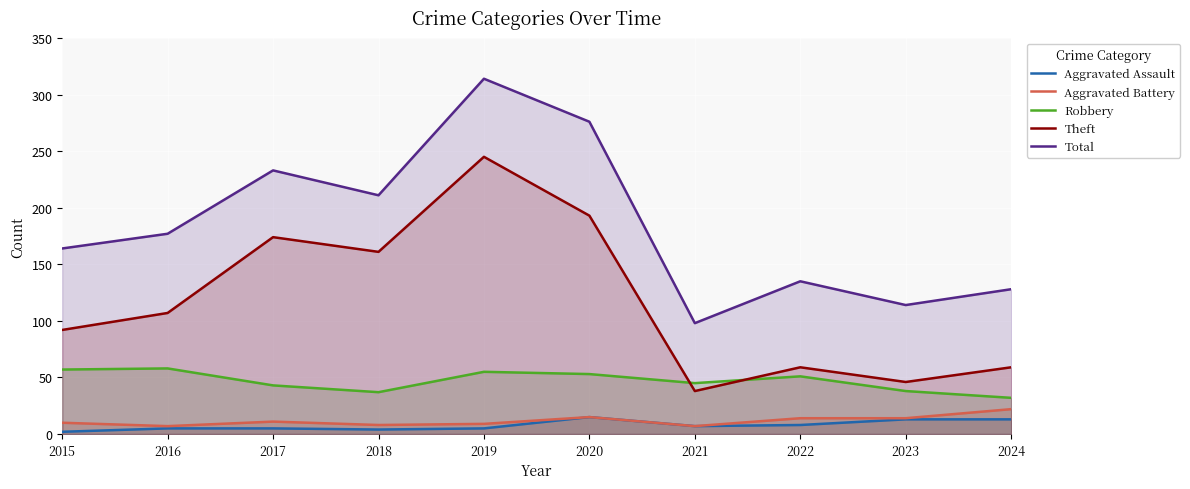

Which series has the widest spread of values?

Total